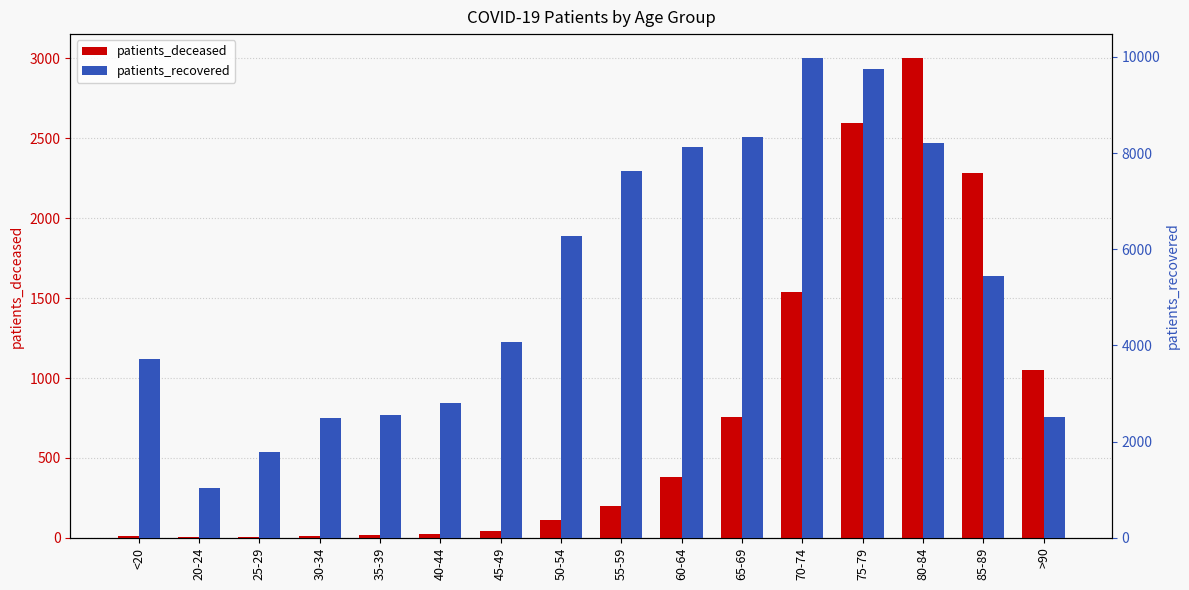

What is the highest value of the patients_recovered series?

9973